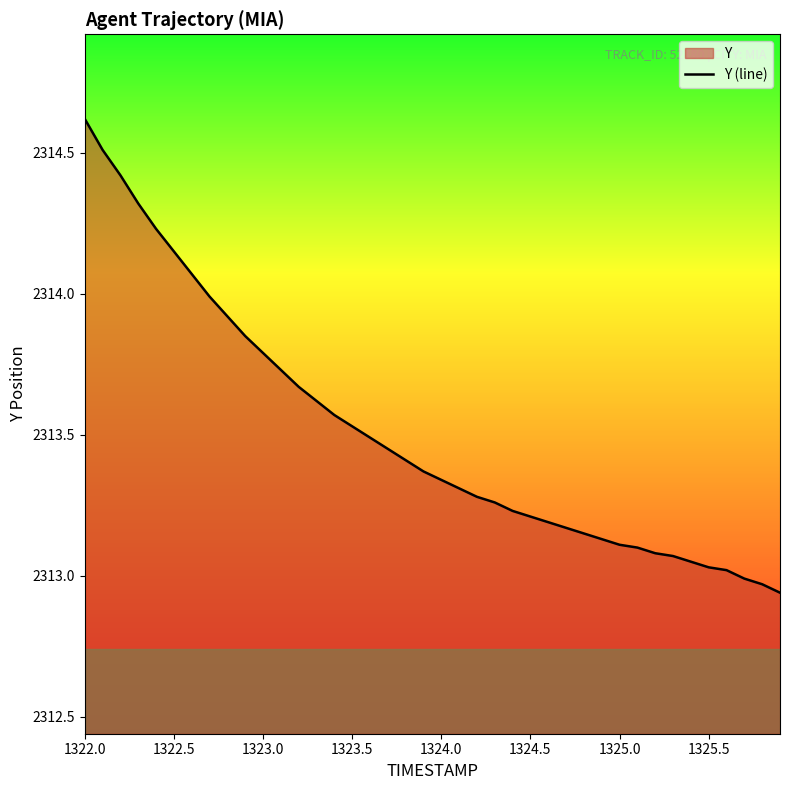

At which label does the data first exceed 2313?

1322.0